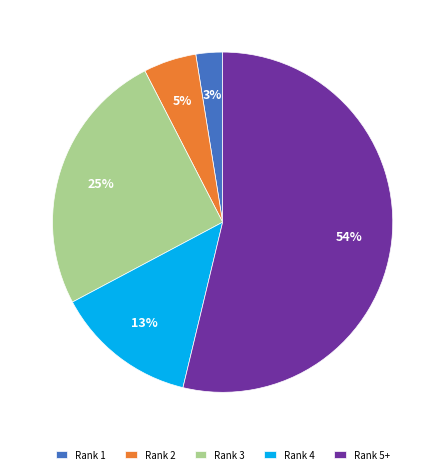

Which category has the smallest portion of the pie?

Rank 1